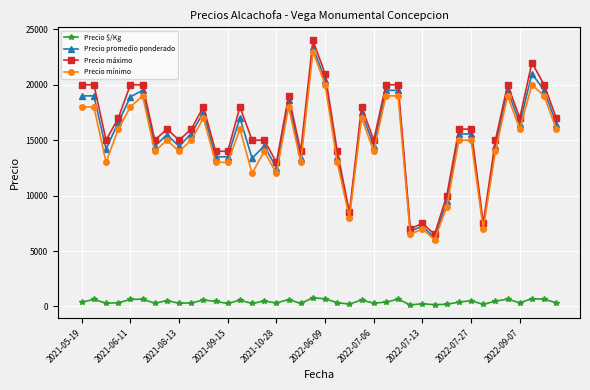

True or false: Precio máximo and Precio $/Kg cross at least once.

False